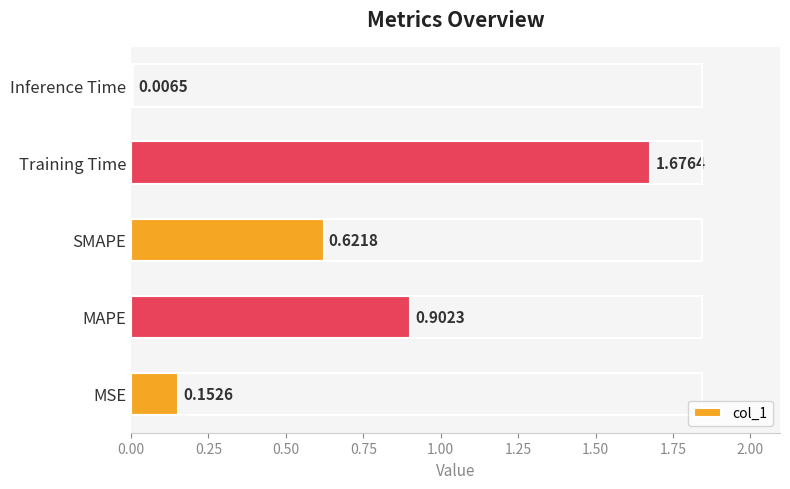

What is the difference between the maximum and second lowest values?

1.5